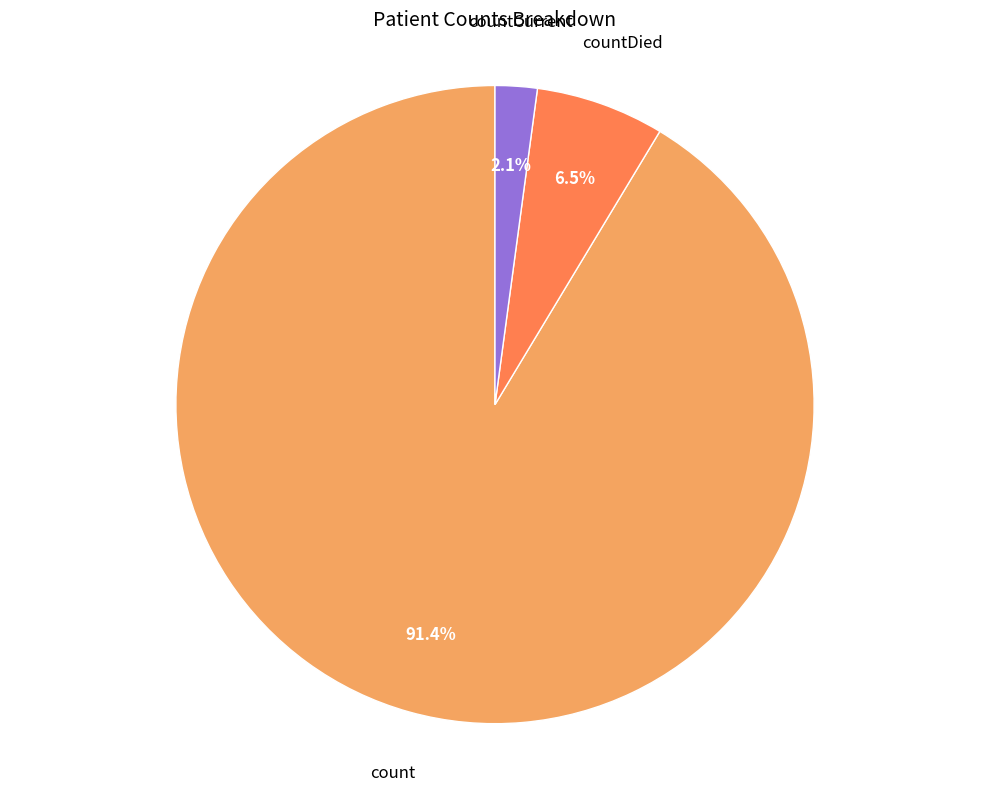

Does any single category account for the majority?

Yes